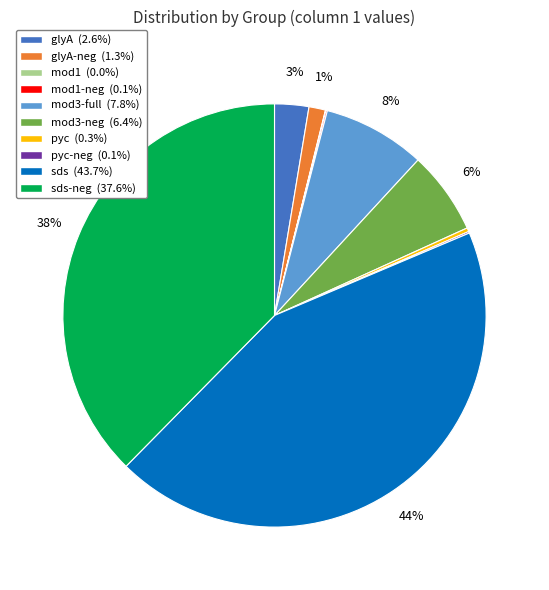

Is the sum of glyA-neg (1.3%) and mod3-full (7.8%) greater than half?

No